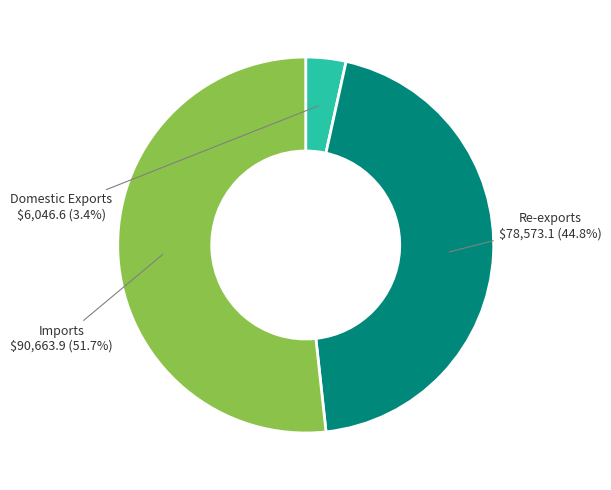

Rank the categories by value from lowest to highest.

Domestic Exports, Re-exports, Imports